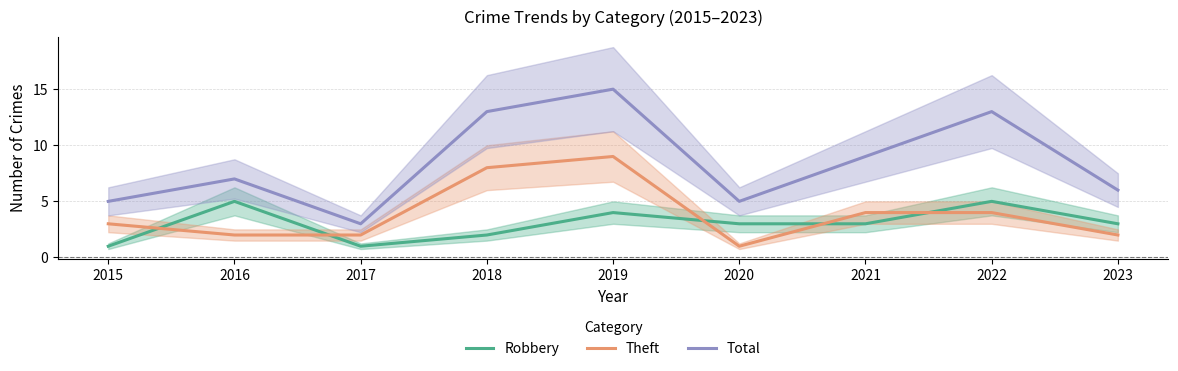

At which category is the sum across all series the highest?

2019